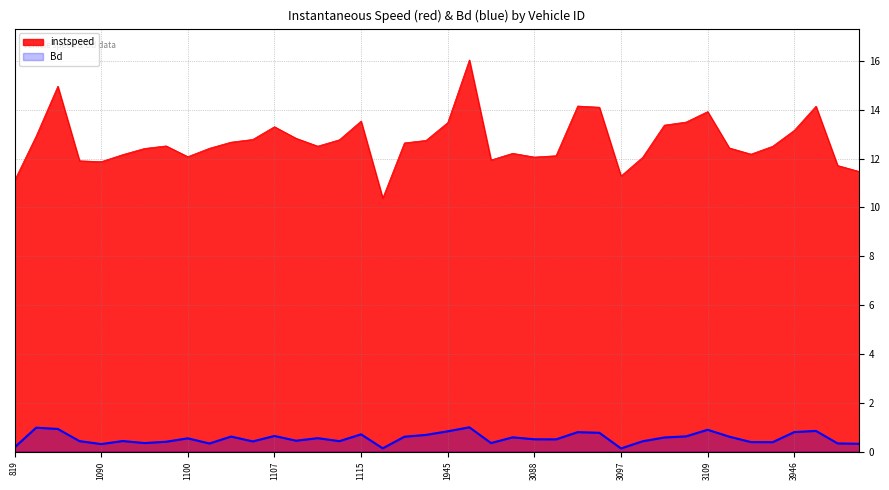

What is the value of the Bd point at the 22nd from the left?

1.0